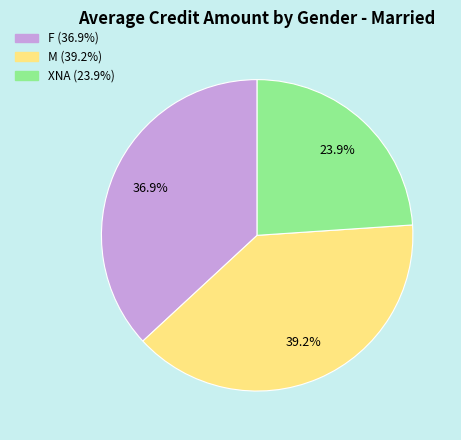

Which category has the smallest portion of the pie?

XNA